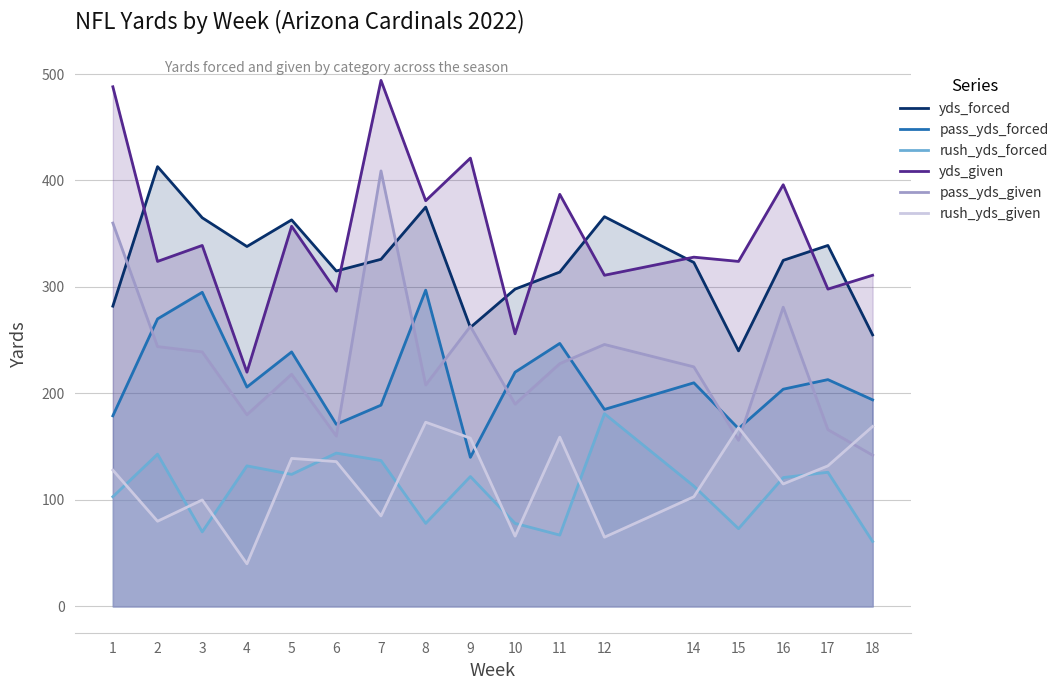

What is the minimum value shown in the chart?

40